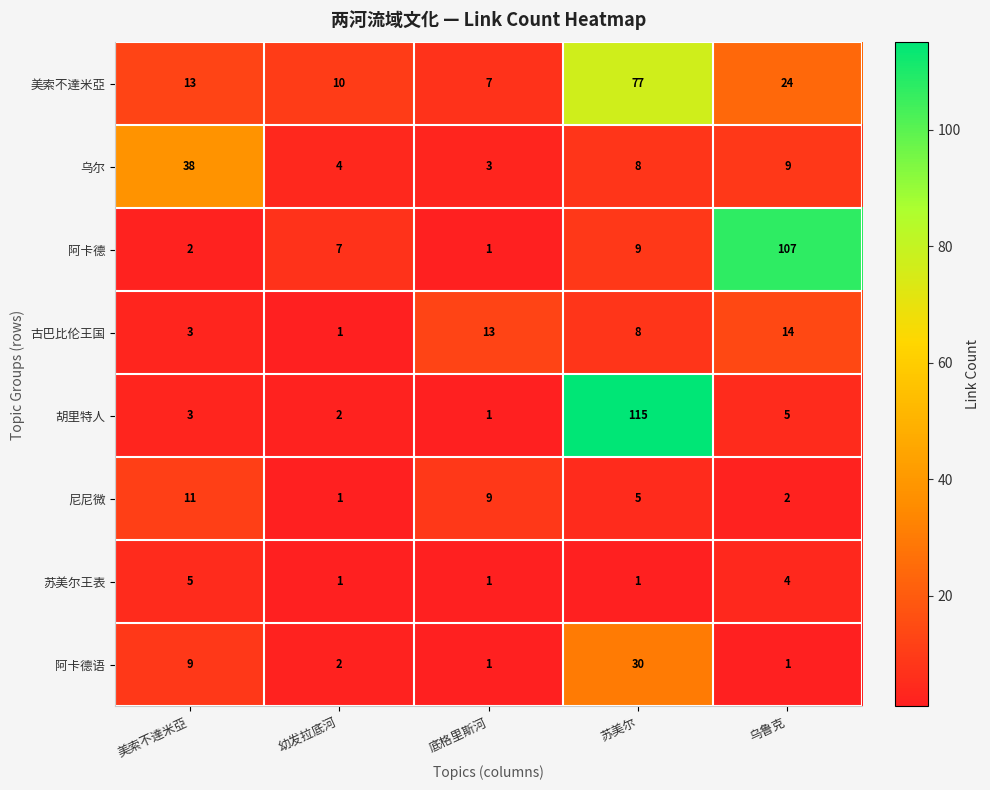

Which series has the widest spread of values?

胡里特人